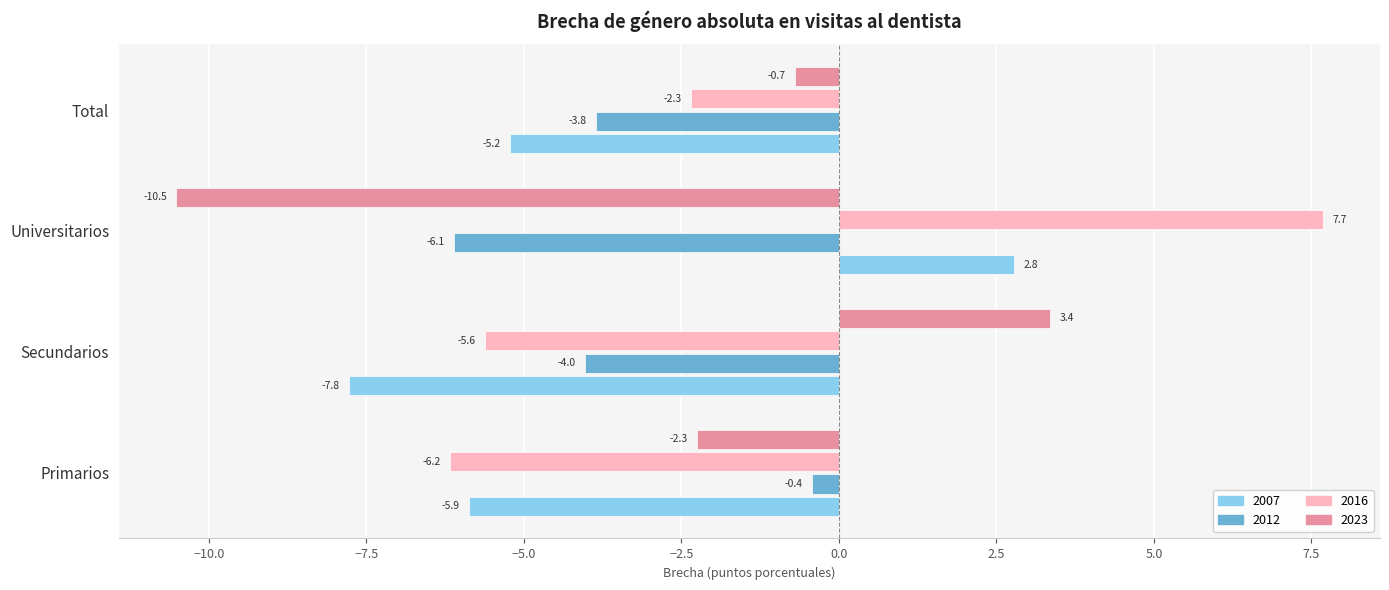

What is the average value of the 2012 series?

-3.6